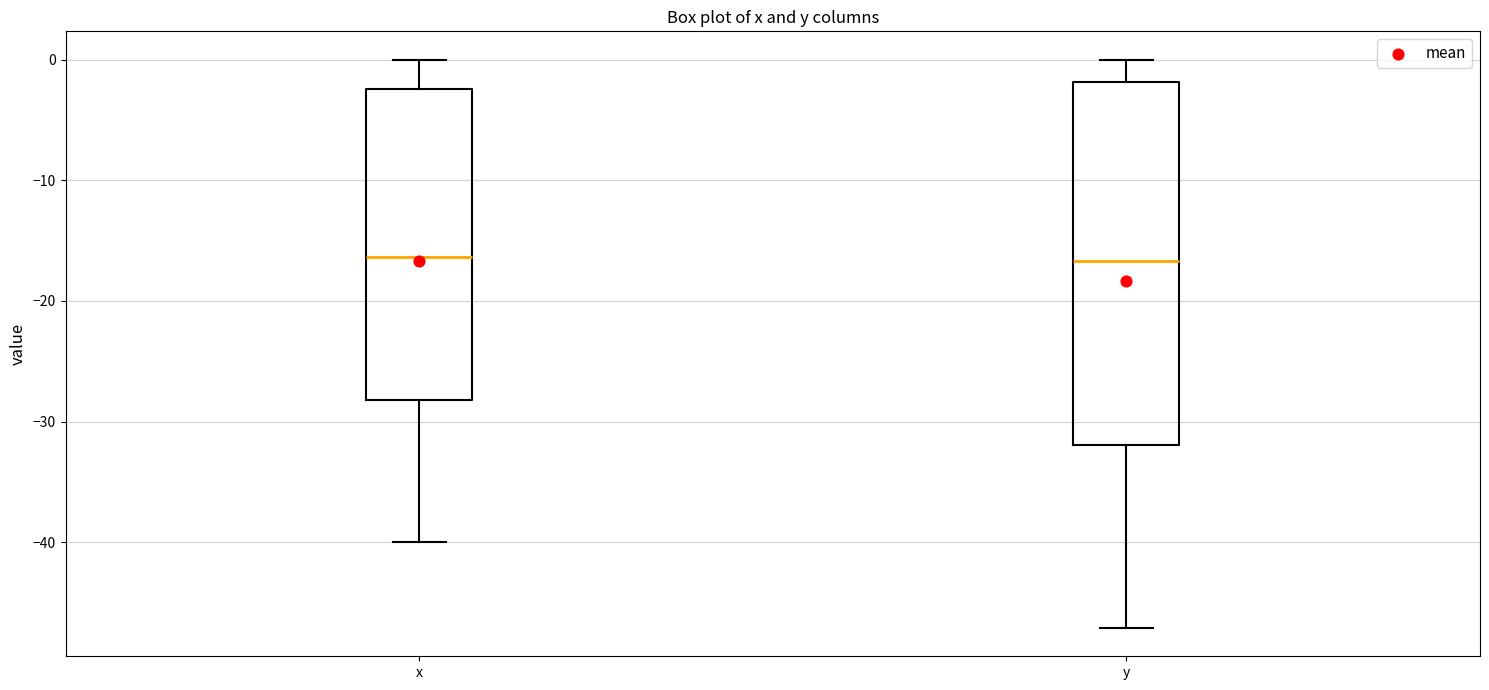

Reading left to right, read every box against the y-axis: the position of its median line, the range the box covers, and the ends of its whiskers. The values are not printed on the chart, so give them approximately, as read against the axis.

x: median -16, box -28 to -2, whiskers -40 to 0
y: median -17, box -32 to -2, whiskers -47 to 0